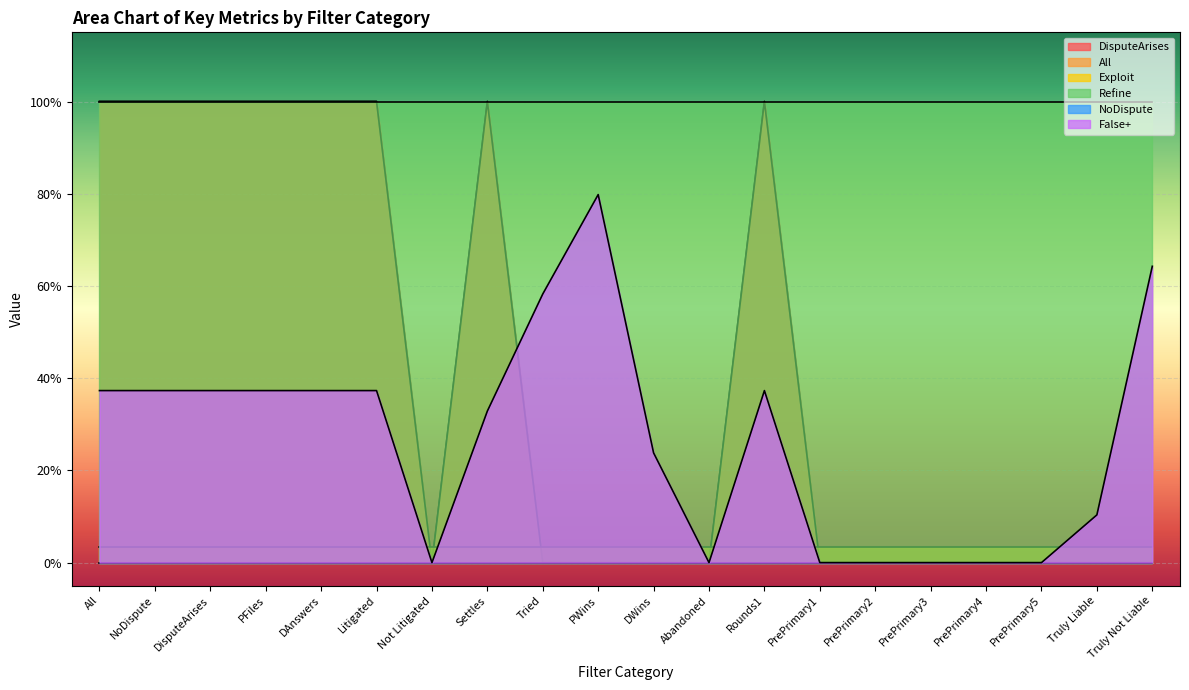

What position from the left is Tried?

9